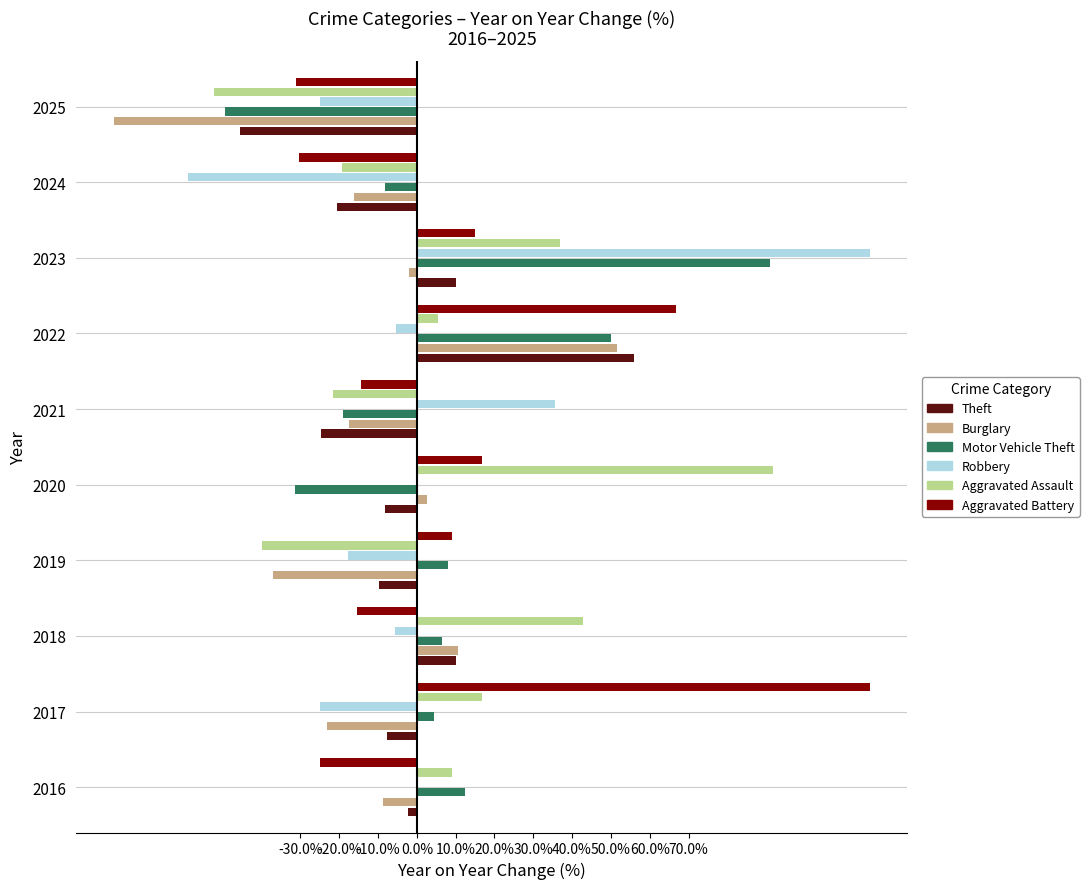

Which series changed the most between 2022 and 2024?

Aggravated Battery